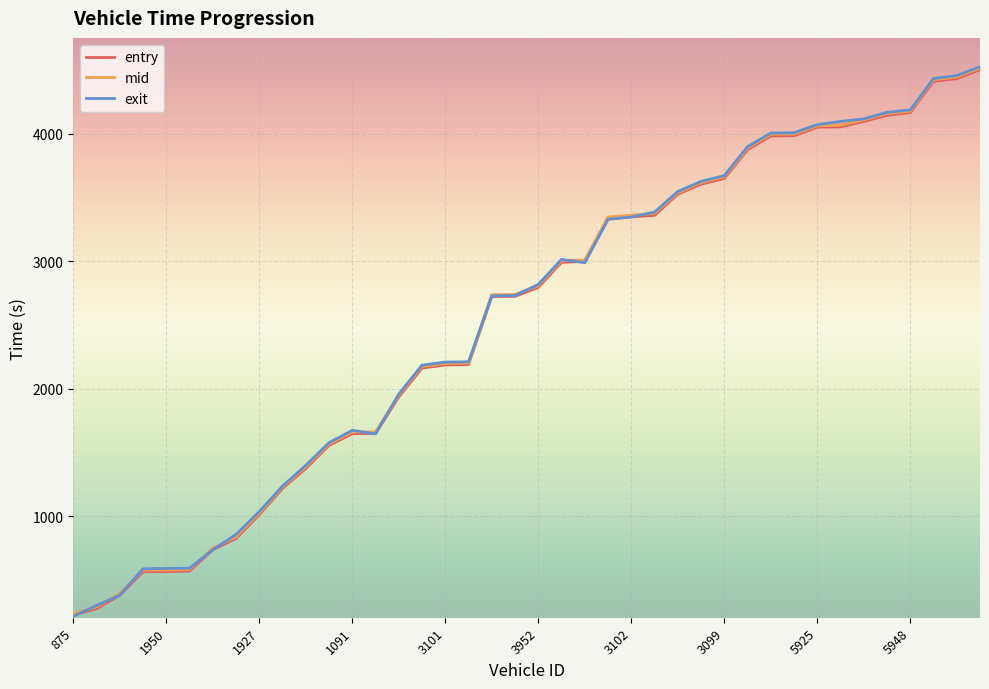

True or false: exit has more than 1 points higher than both neighbors.

True